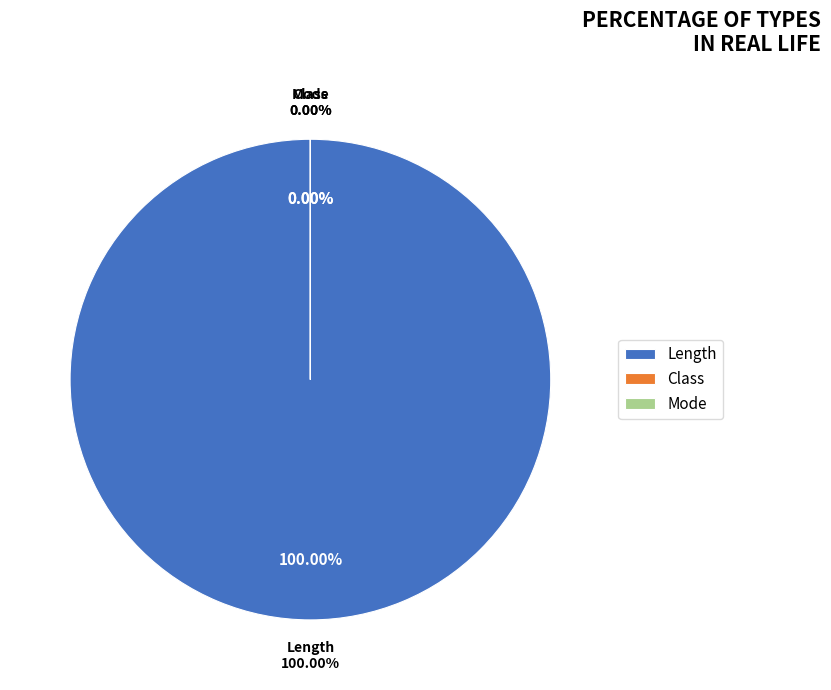

How many segments does this pie chart have?

3